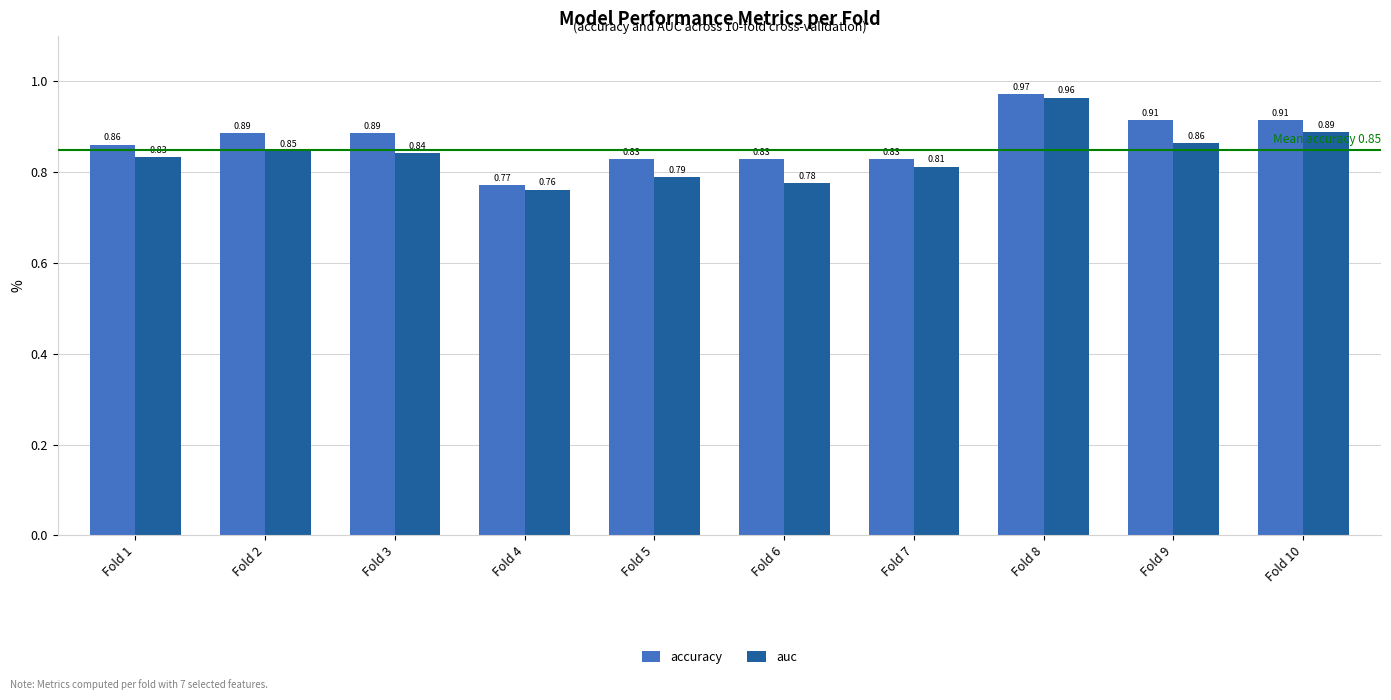

Count the accuracy values in the range 0 to 1.

10